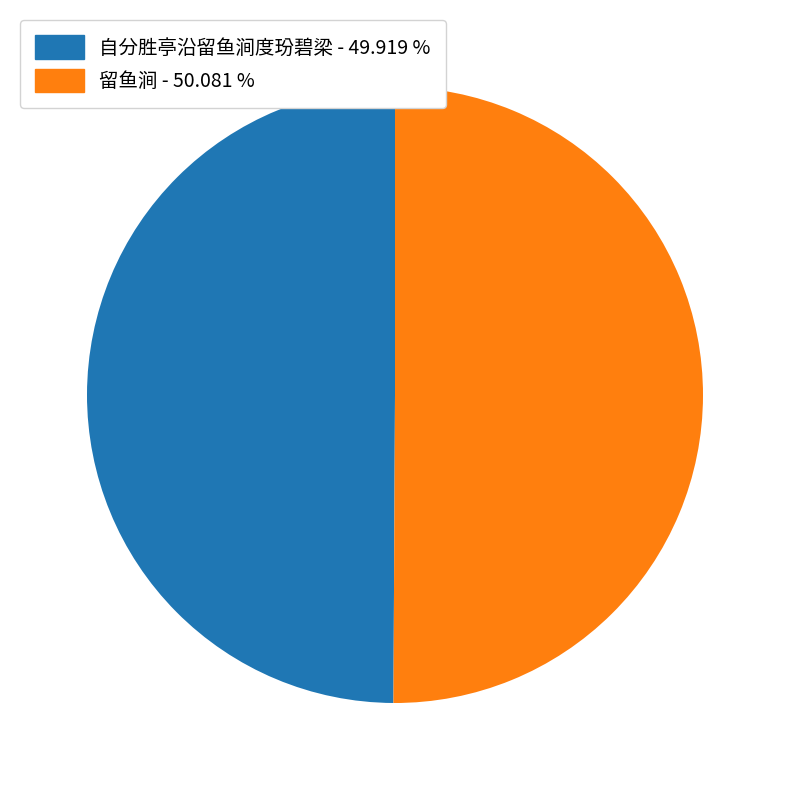

Approximately how many times larger is the value at 自分胜亭沿留鱼涧度玢碧梁 compared to 留鱼涧?

1.0